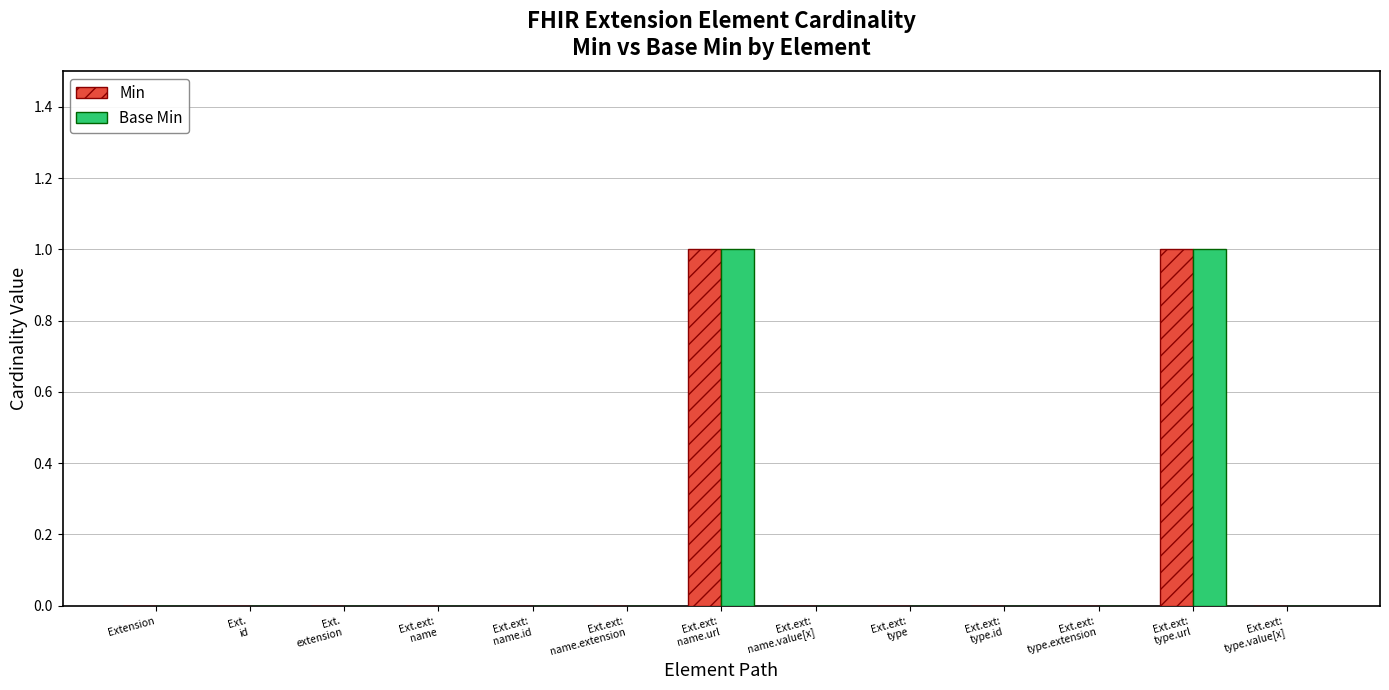

Reading left to right, transcribe all the data shown in this chart.

Min: Extension=0	Ext.
id=0	Ext.
extension=0	Ext.ext:
name=0	Ext.ext:
name.id=0	Ext.ext:
name.extension=0	Ext.ext:
name.url=1	Ext.ext:
name.value[x]=0	Ext.ext:
type=0	Ext.ext:
type.id=0	Ext.ext:
type.extension=0	Ext.ext:
type.url=1	Ext.ext:
type.value[x]=0
Base Min: Extension=0	Ext.
id=0	Ext.
extension=0	Ext.ext:
name=0	Ext.ext:
name.id=0	Ext.ext:
name.extension=0	Ext.ext:
name.url=1	Ext.ext:
name.value[x]=0	Ext.ext:
type=0	Ext.ext:
type.id=0	Ext.ext:
type.extension=0	Ext.ext:
type.url=1	Ext.ext:
type.value[x]=0